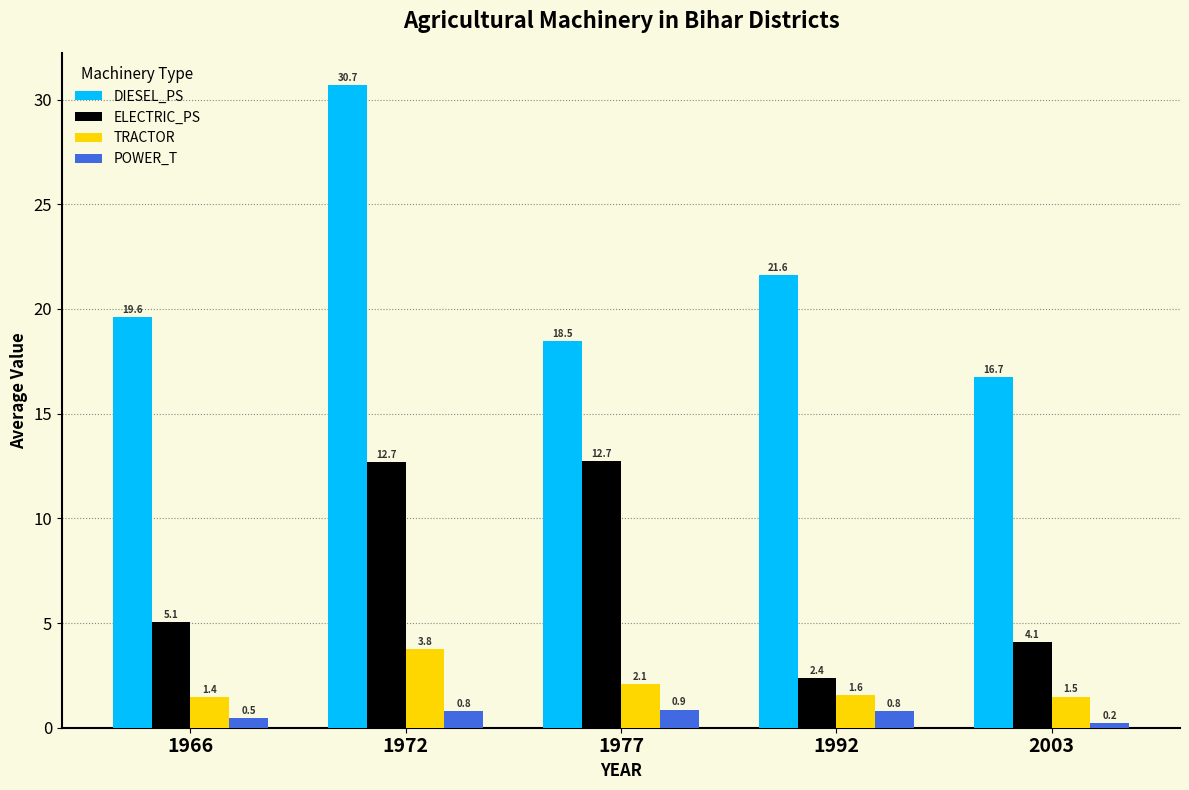

True or false: TRACTOR has a value of 2.5 at 2003.

False